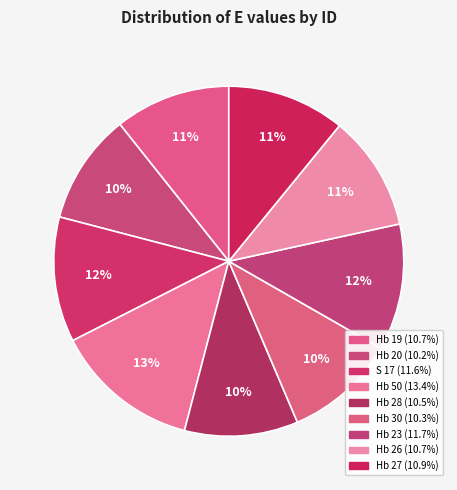

How many slices are in this pie chart?

9